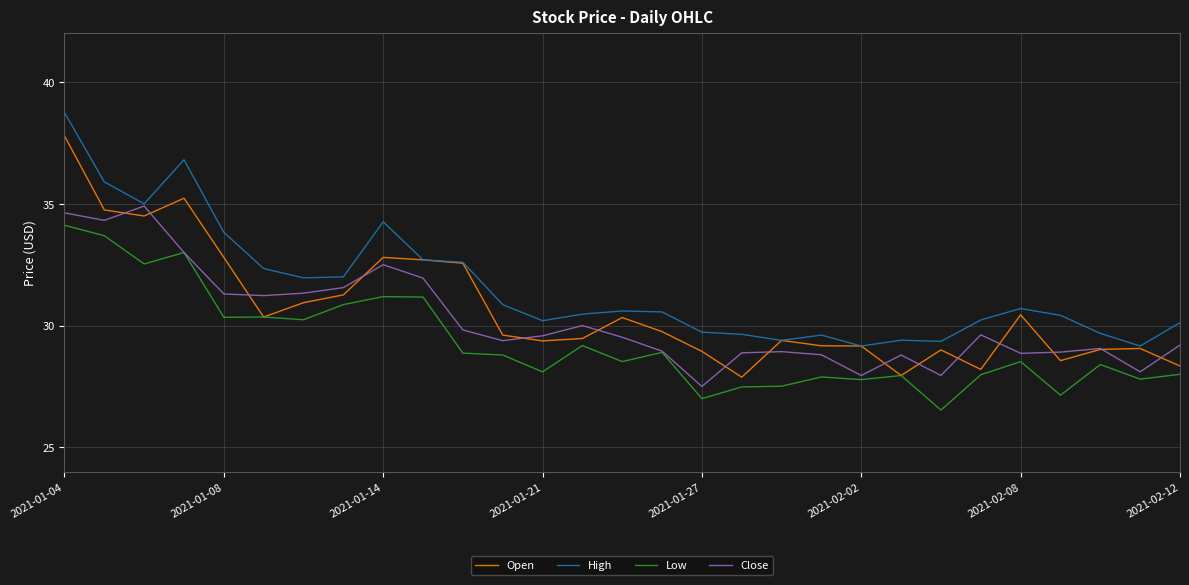

List the series in order of their peak value, lowest first.

Low, Close, Open, High